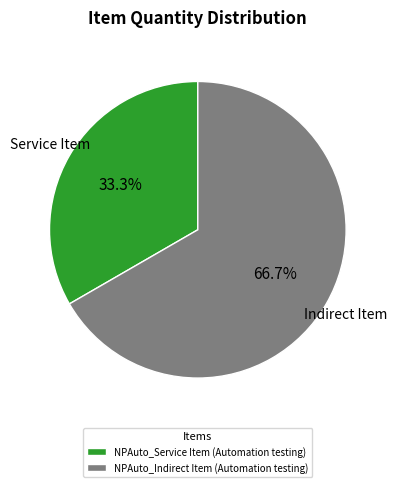

Is the sum of NPAuto_Service Item (Automation testing) and NPAuto_Indirect Item (Automation testing) greater than half?

Yes